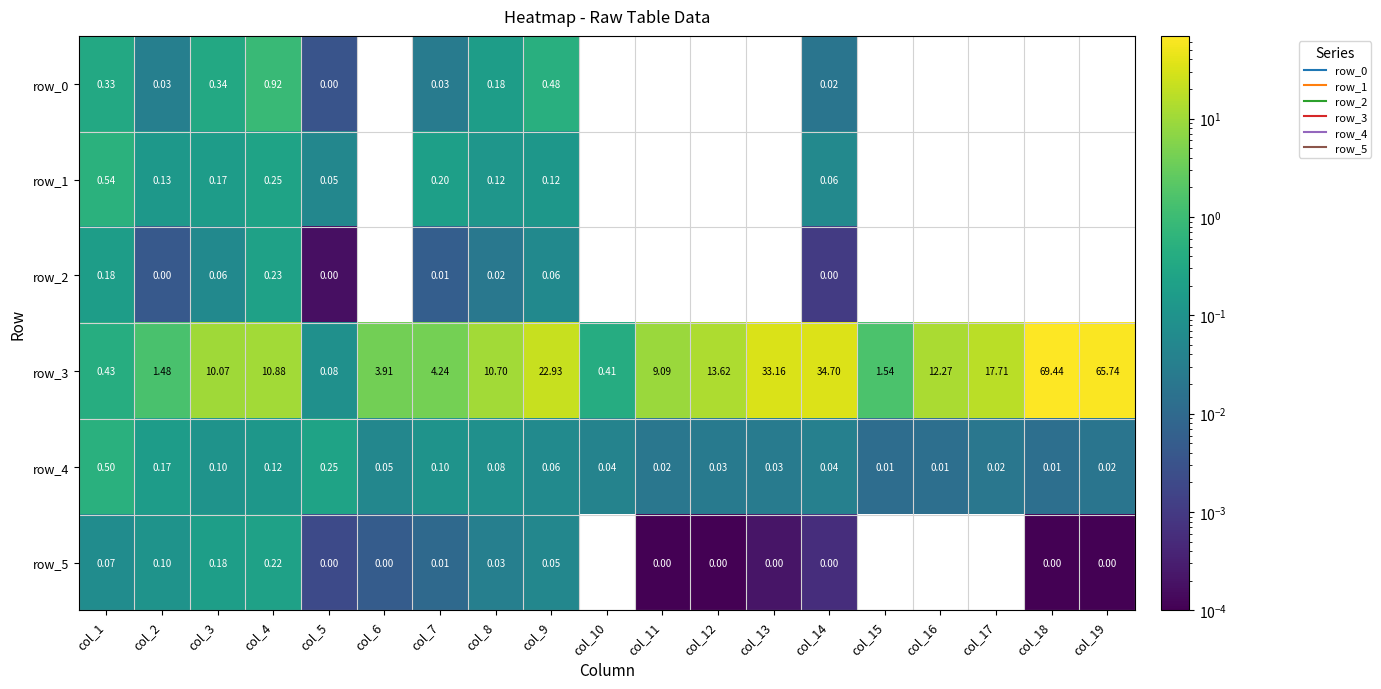

Which series changed the most between col_1 and col_14?

row_3